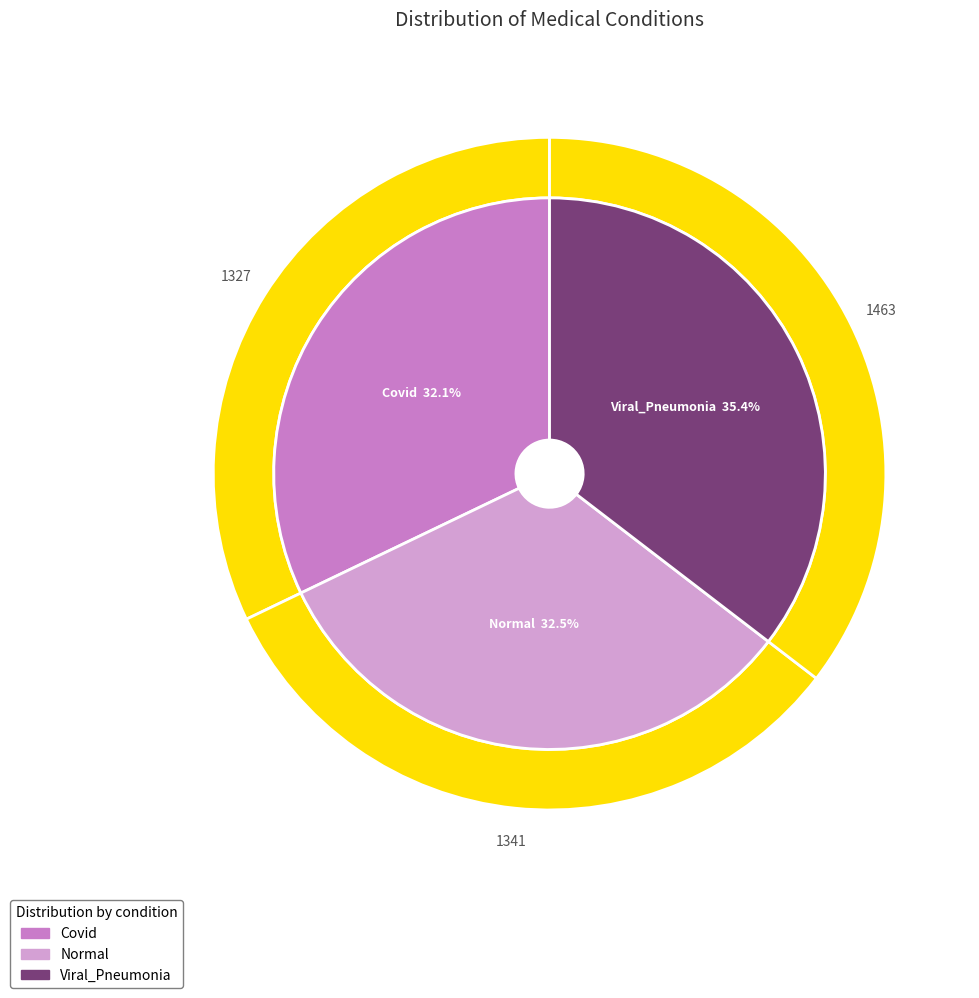

To the nearest percent, what is the combined percentage of Covid and Viral_Pneumonia?

68%